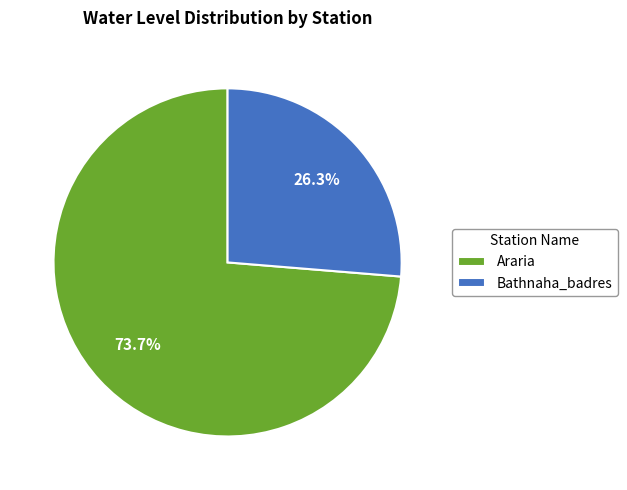

What is the total percentage of Araria and Bathnaha_badres?

100.0%